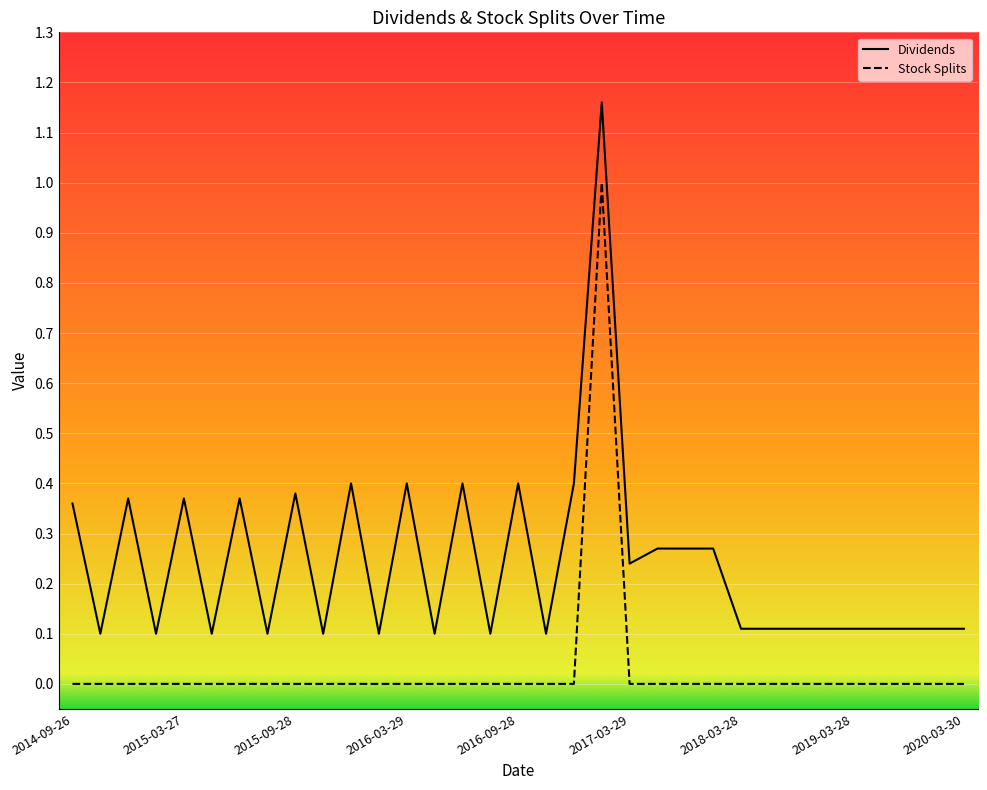

True or false: Stock Splits and Dividends cross at least once.

False